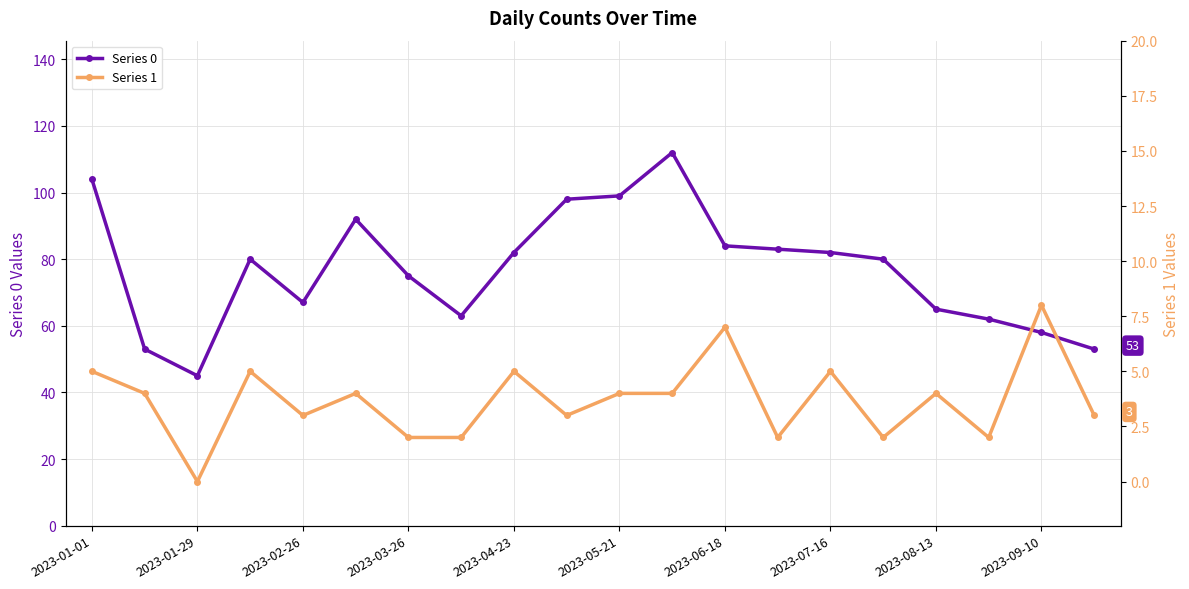

What are all the series names shown in the legend?

Series 0, Series 1